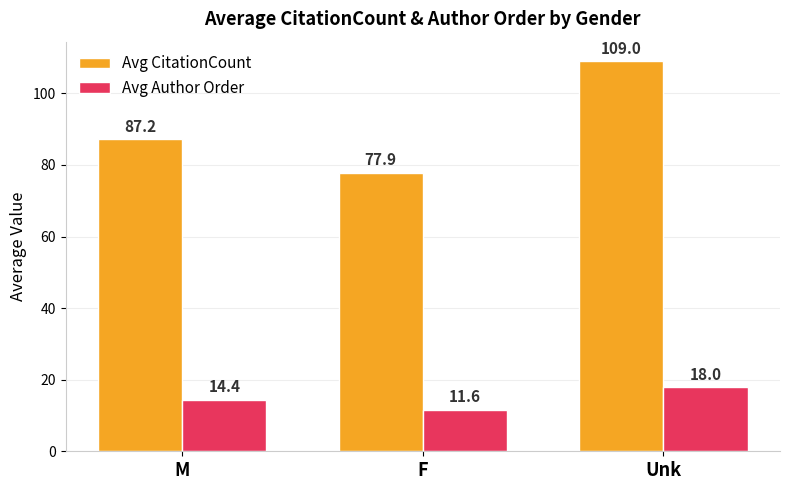

What are all the series names shown in the legend?

Avg CitationCount, Avg Author Order